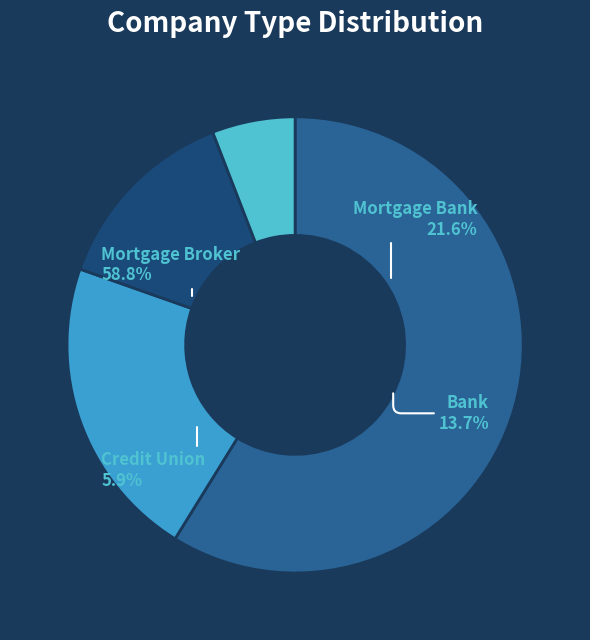

What is the ratio of the value at Mortgage Broker to the value at Bank?

4.3